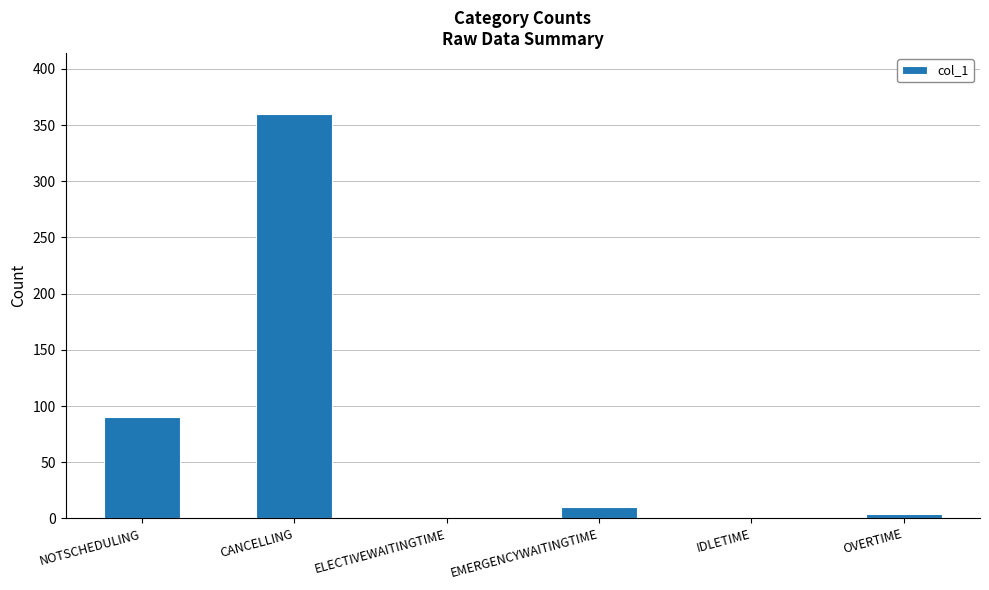

What is the sum of all values?

466